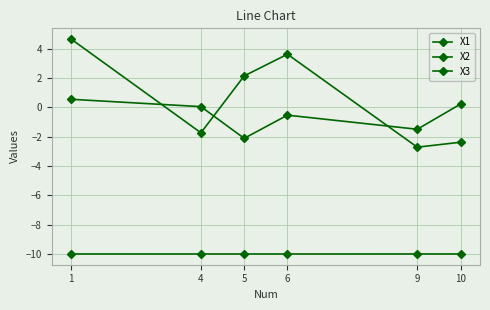

Read the X2 value at 6.

3.6